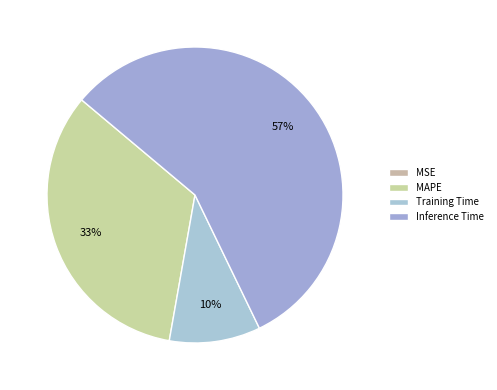

The MSE slice represents 1% of the pie. True or false?

False